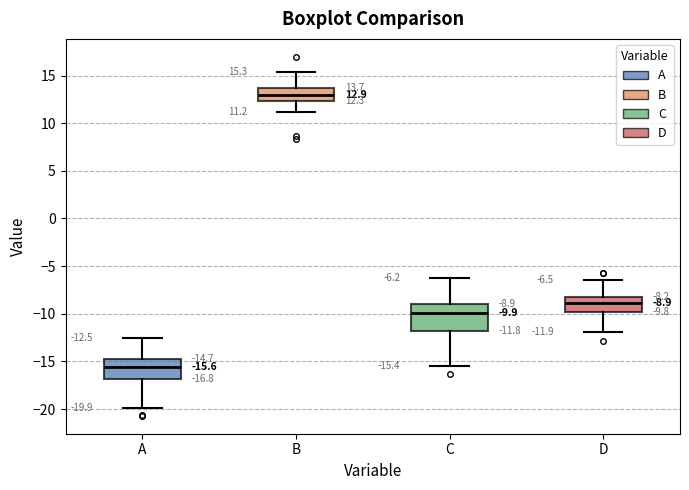

Which box is the tallest, from its lower edge to its upper edge?

C